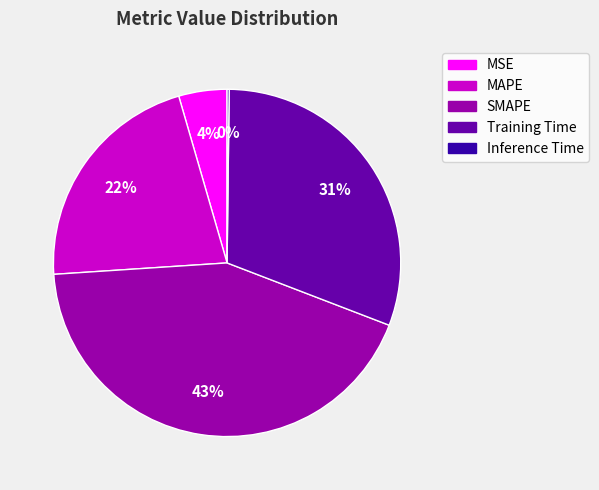

The MAPE slice represents 22% of the pie. True or false?

True